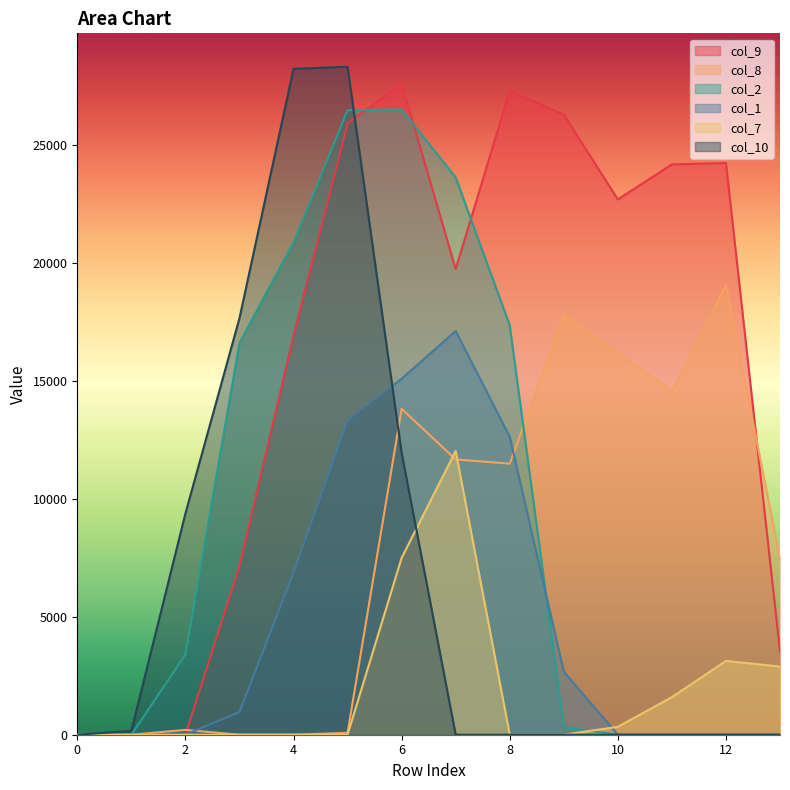

How many lines are shown in the chart?

6